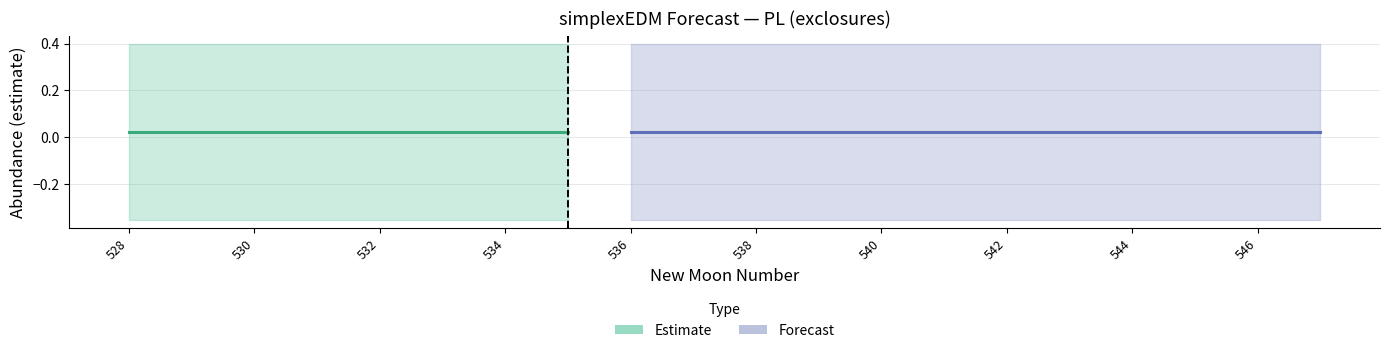

Which category has the highest value in the lower_pi series?

529